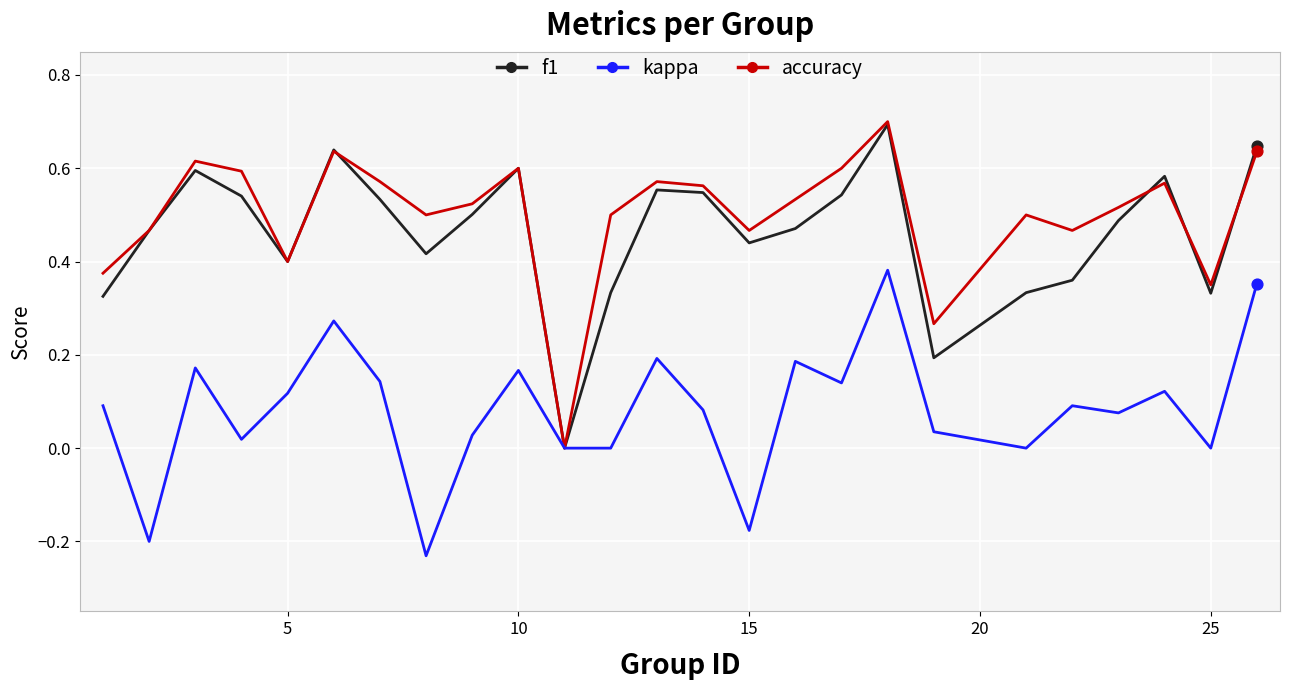

Which series has the largest total across all categories?

accuracy